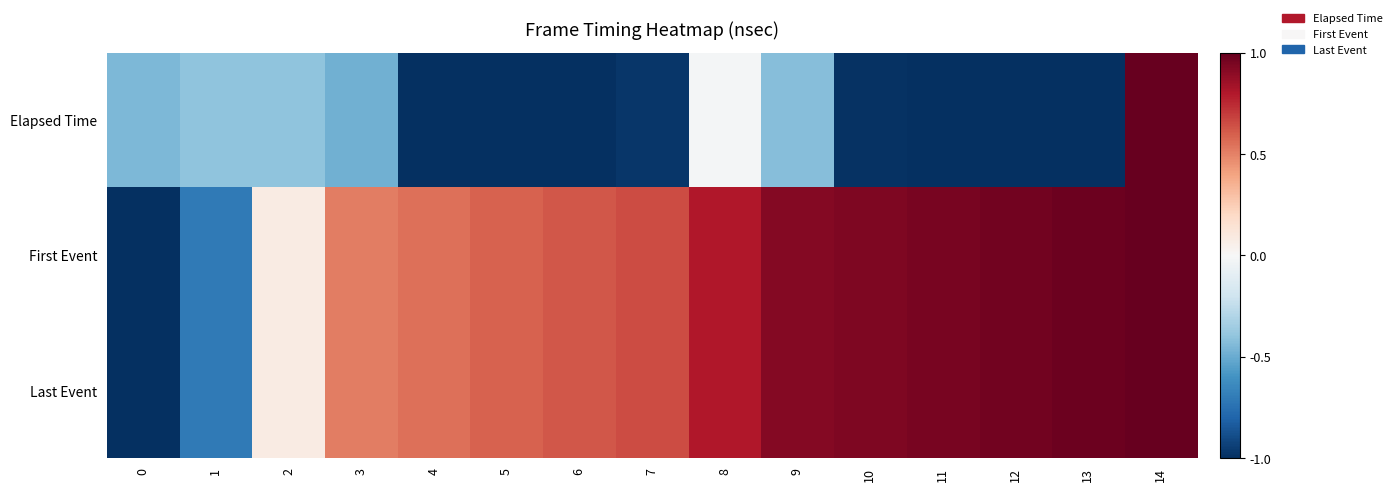

Reading left to right, extract all data points from this chart.

Elapsed Time: 0=-0.4	1=-0.4	2=-0.4	3=-0.5	4=-1.0	5=-1.0	6=-1.0	7=-1.0	8=-0.0	9=-0.4	10=-1.0	11=-1.0	12=-1.0	13=-1.0	14=1.0
First Event: 0=-1.0	1=-0.7	2=0.1	3=0.5	4=0.6	5=0.6	6=0.6	7=0.7	8=0.8	9=0.9	10=0.9	11=1.0	12=1.0	13=1.0	14=1.0
Last Event: 0=-1.0	1=-0.7	2=0.1	3=0.5	4=0.6	5=0.6	6=0.6	7=0.7	8=0.8	9=0.9	10=0.9	11=1.0	12=1.0	13=1.0	14=1.0